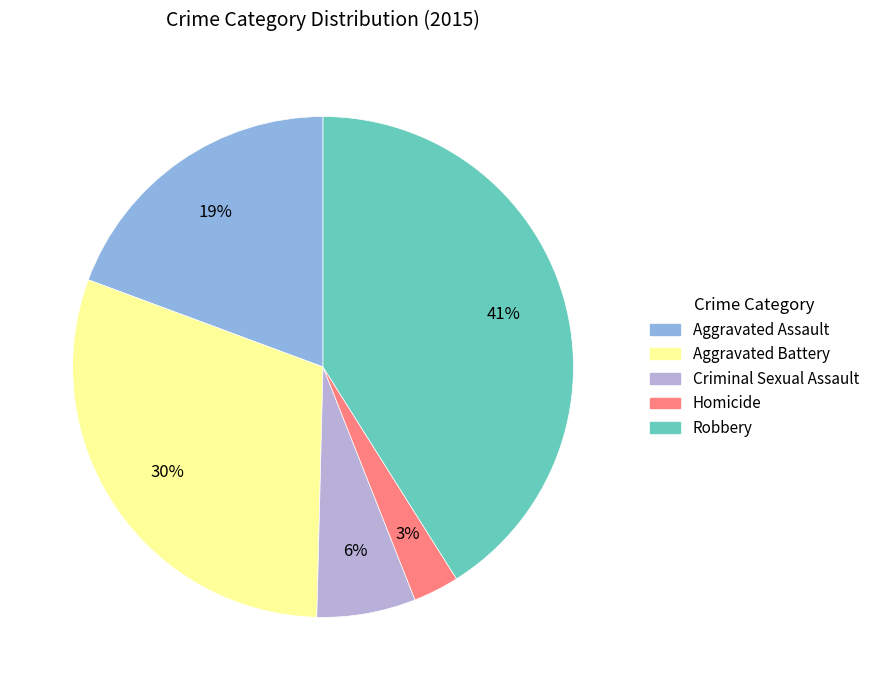

Is the sum of Robbery and Aggravated Battery greater than half?

Yes